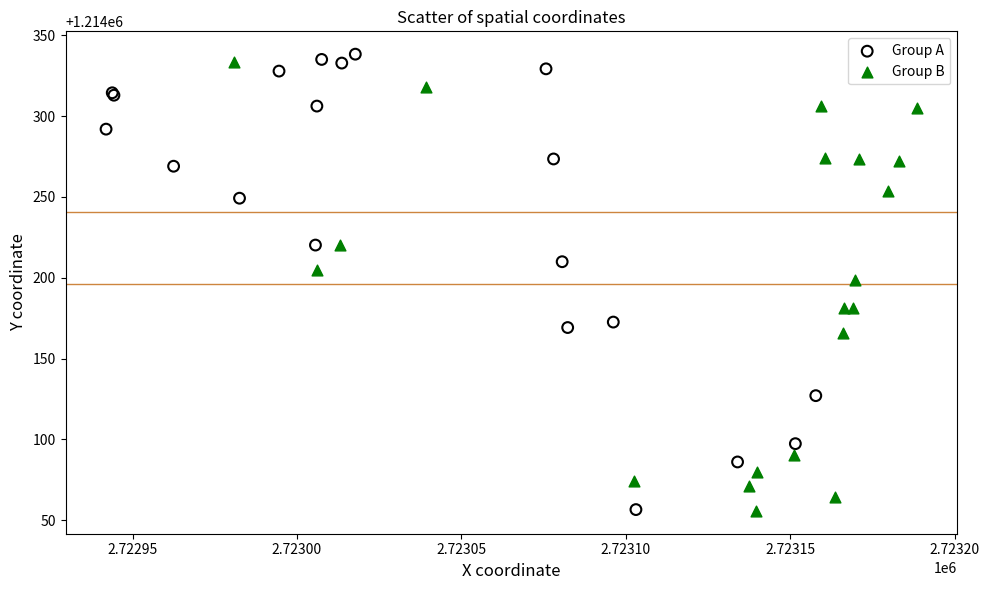

Which series reaches the maximum Y coordinate?

Group A